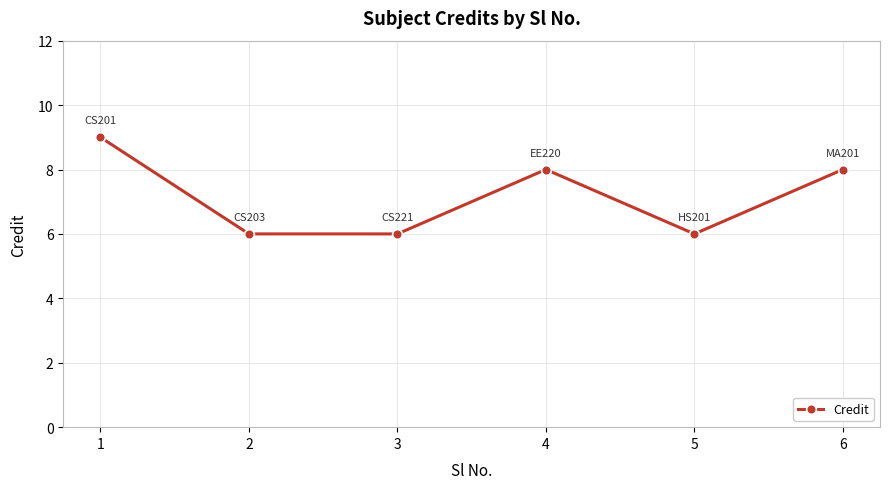

What is the value of the 5th point from the left?

6